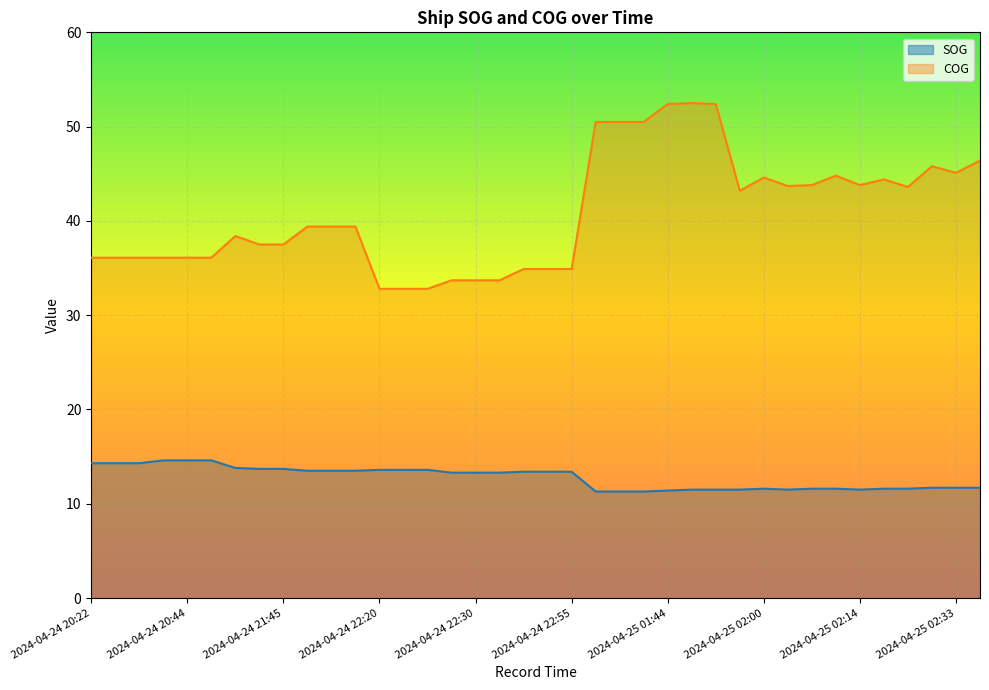

Which series has the largest range (max minus min)?

COG